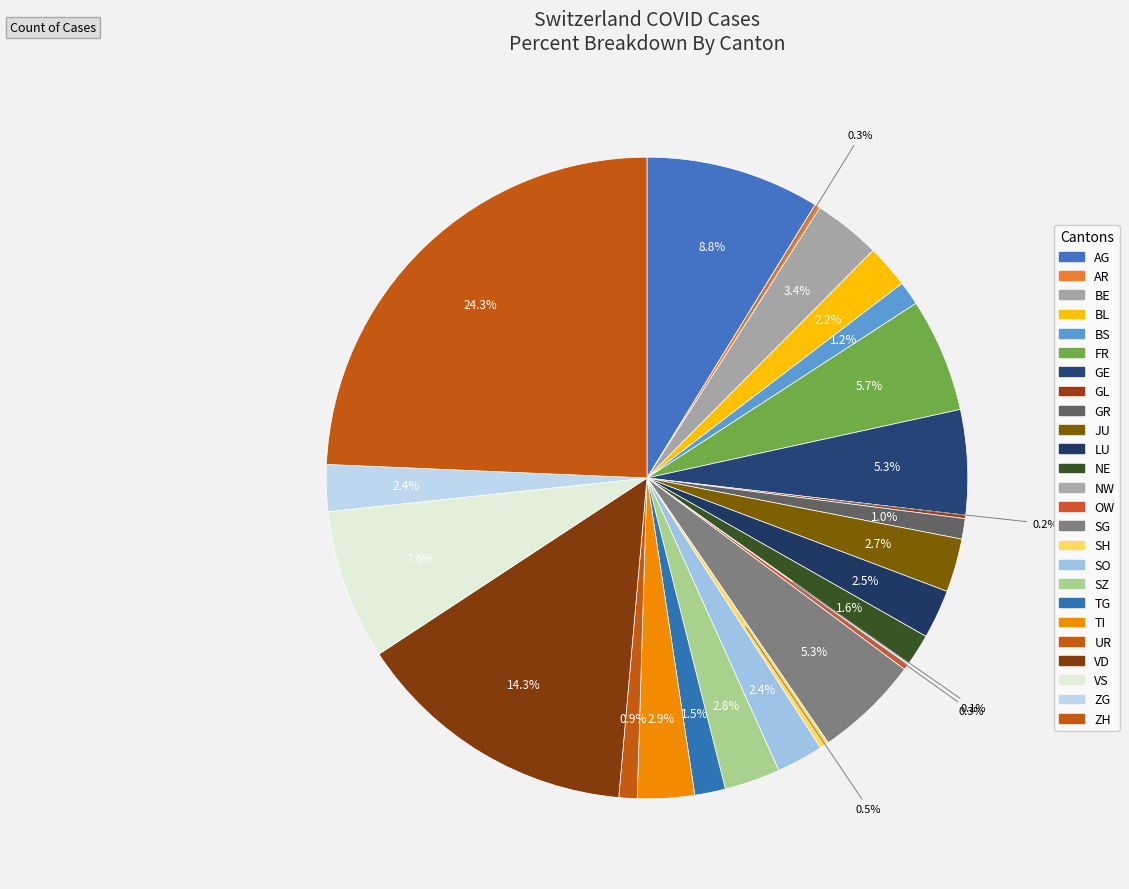

Which has a higher value, BS or OW?

BS